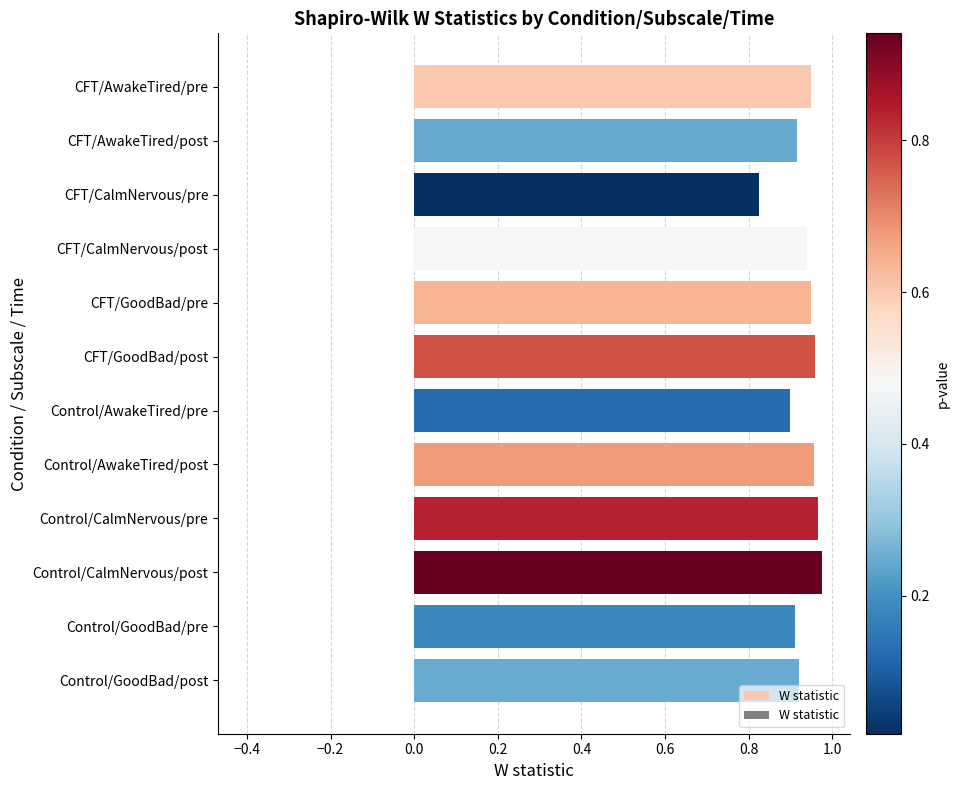

What position from the bottom is Control/AwakeTired/pre?

6